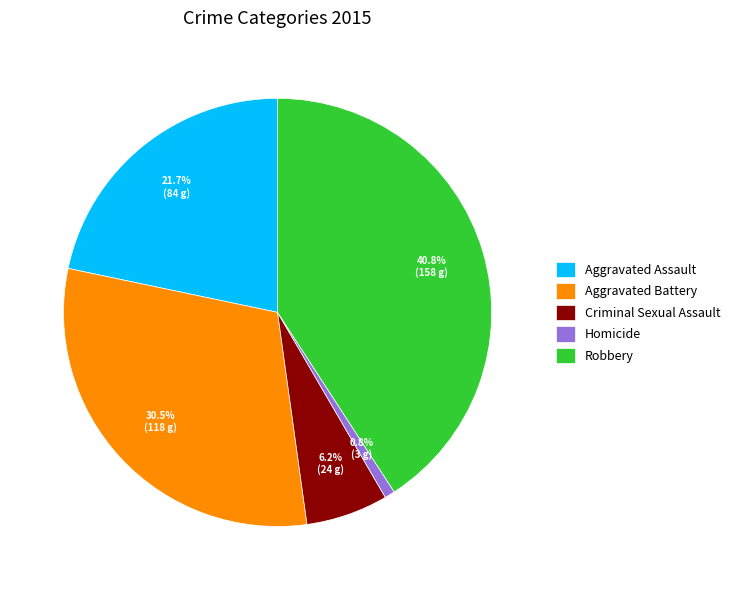

To the nearest percent, what is the difference between the Aggravated Battery and Robbery slice percentages?

10%